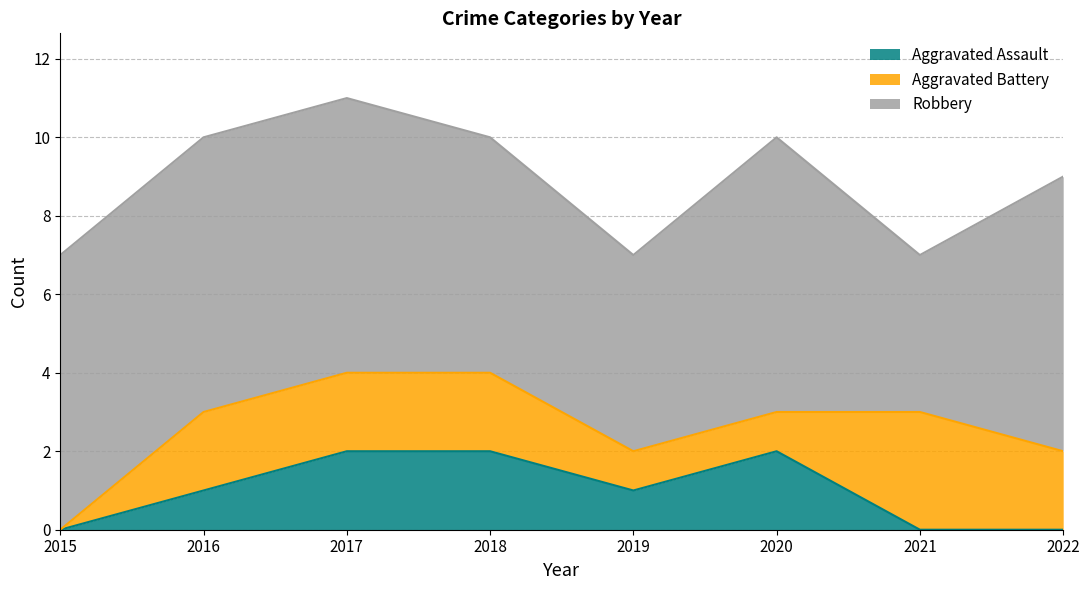

What is the maximum value shown in the chart?

7